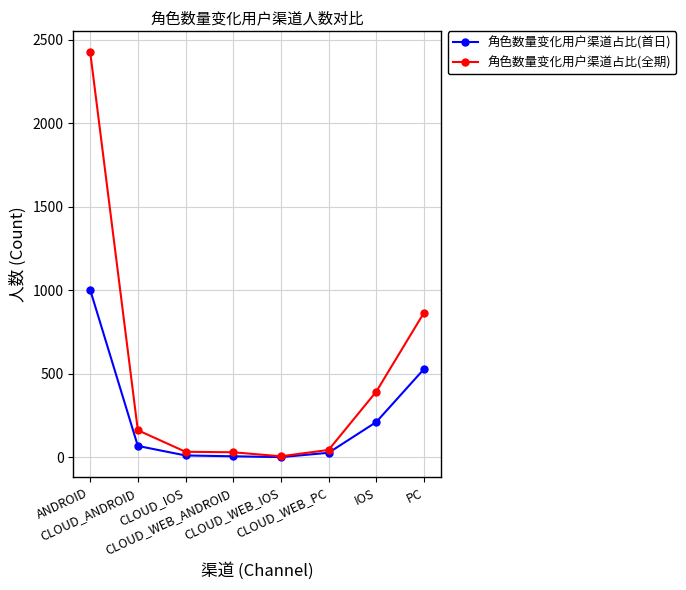

Which series has the widest spread of values?

角色数量变化用户渠道占比(全期)